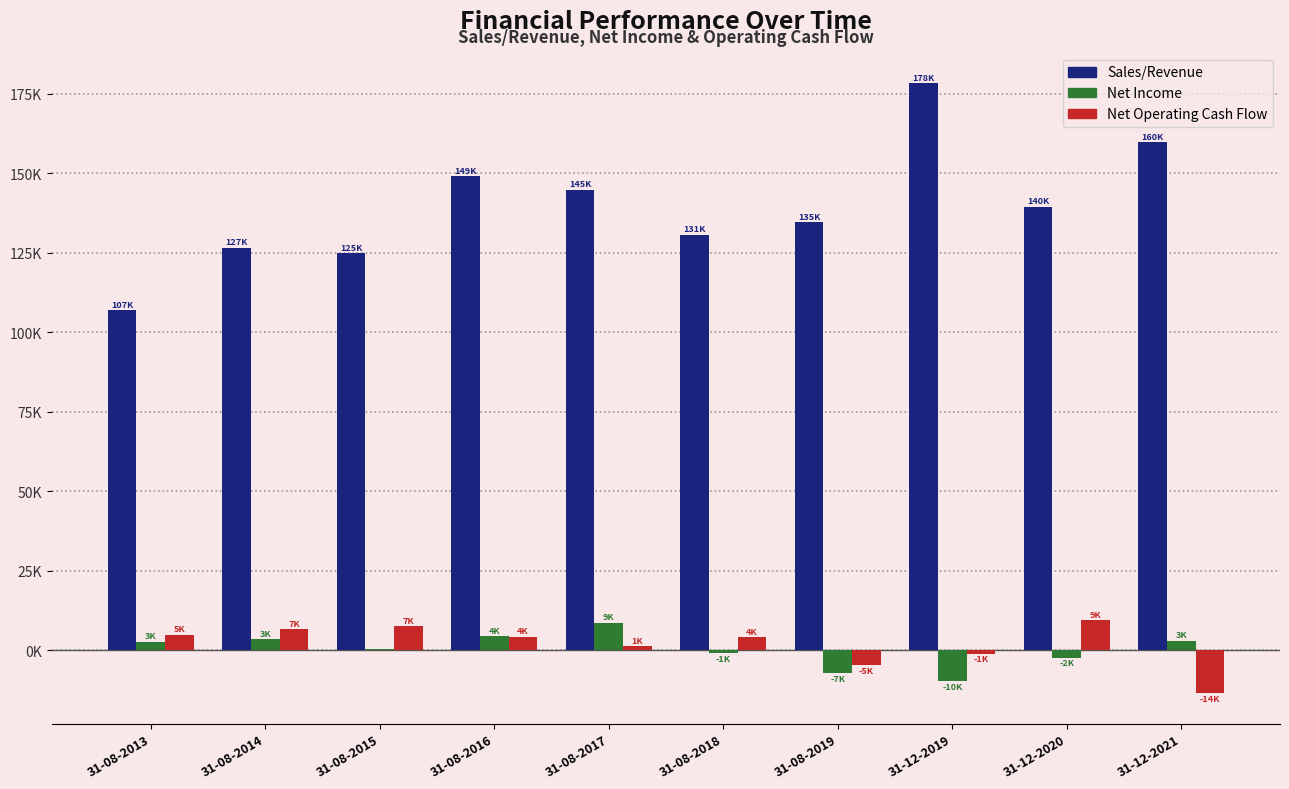

At how many categories does at least one series exceed 6514?

10